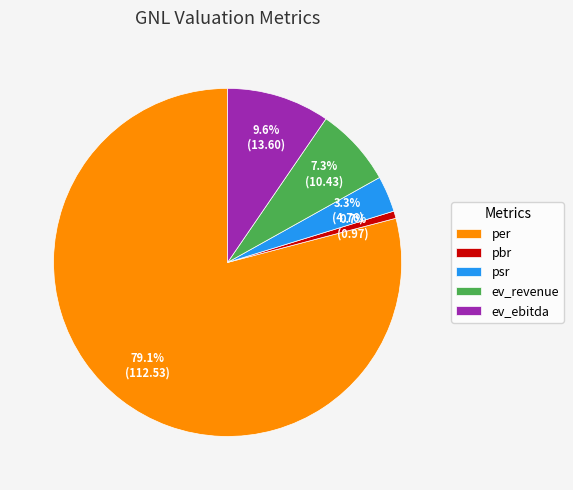

What percentage do pbr and per together represent?

79.8%